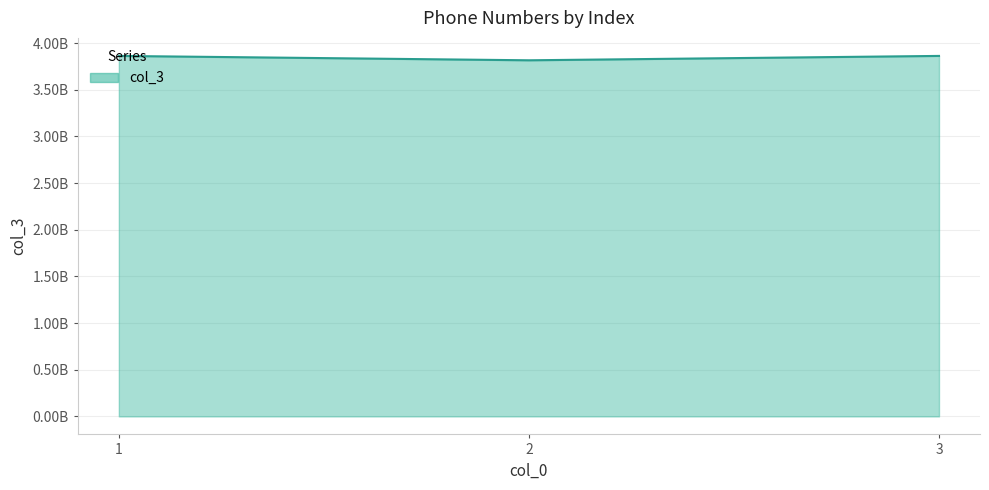

Rank the categories by value from lowest to highest.

2, 3, 1